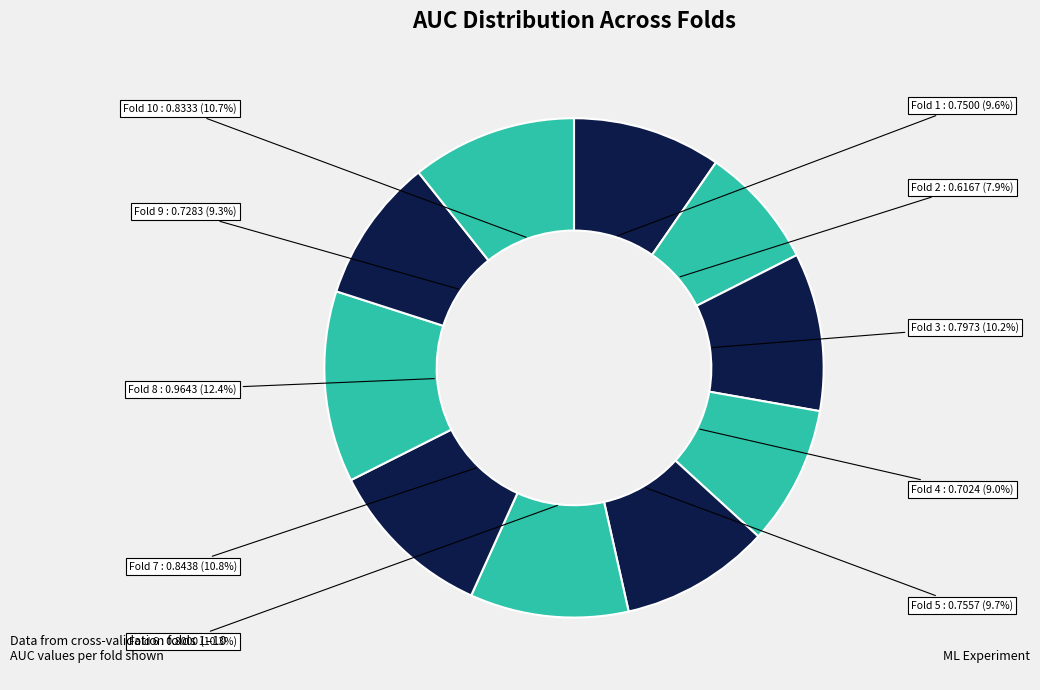

Which slice is the largest?

Fold 8